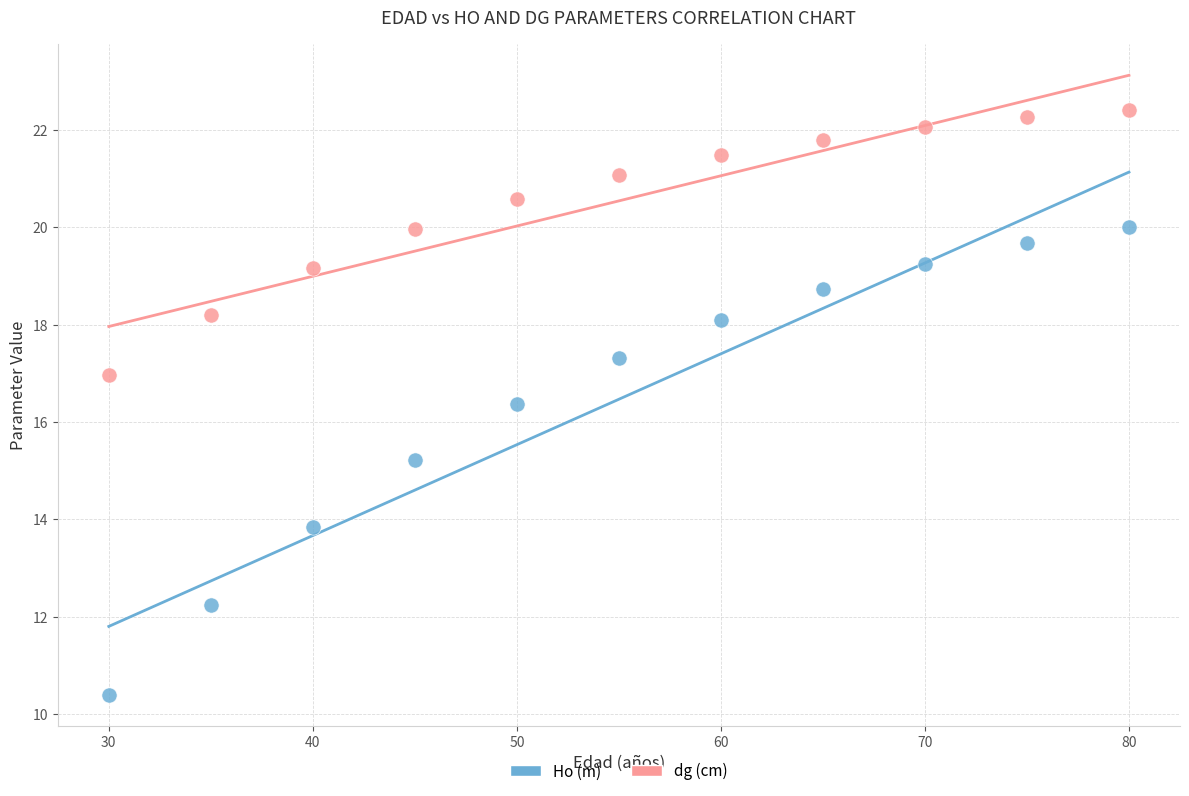

In the Ho (m) series, what Y value is closest to 15?

15.2